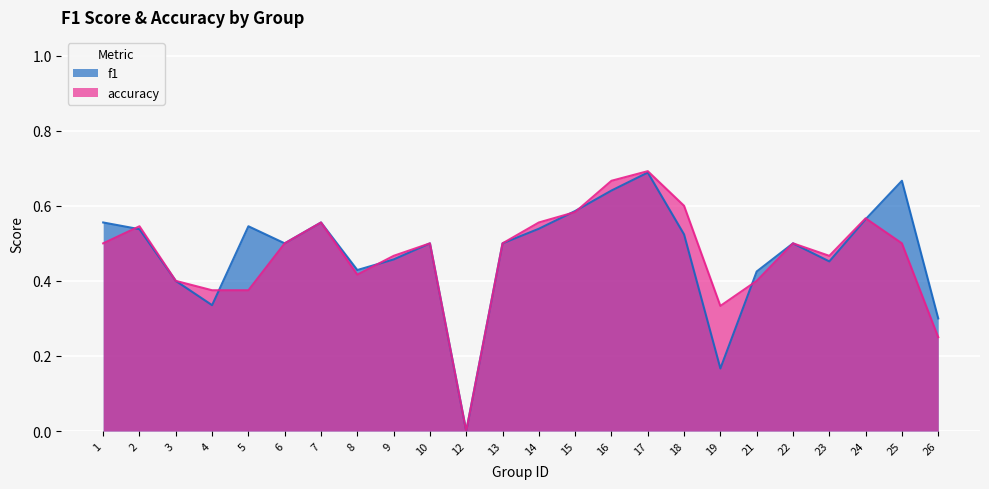

What is the total value across all series at 13?

1.0